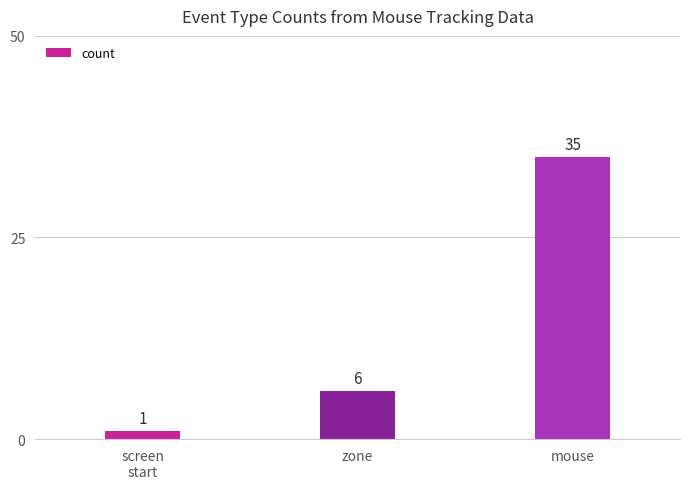

List the labels in order of value, largest first.

mouse, zone, screen
start